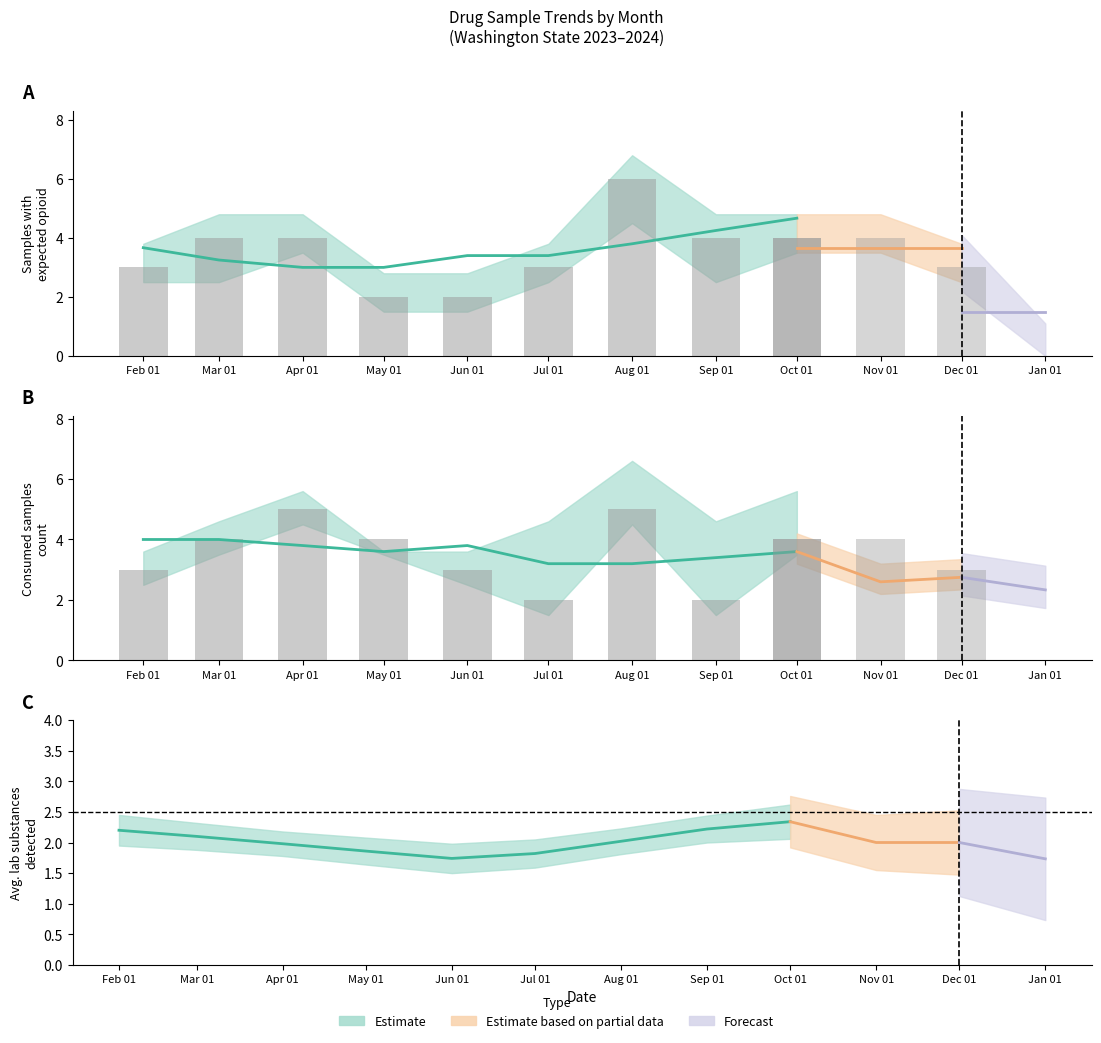

What is the total value across all series at 5?

14.1